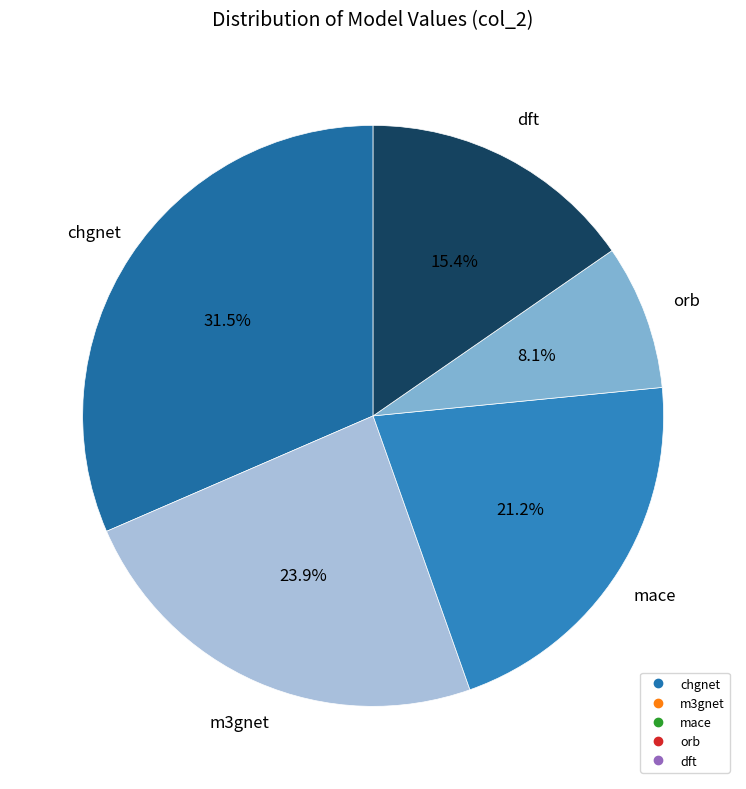

To the nearest percent, what percentage of the pie is m3gnet?

24%